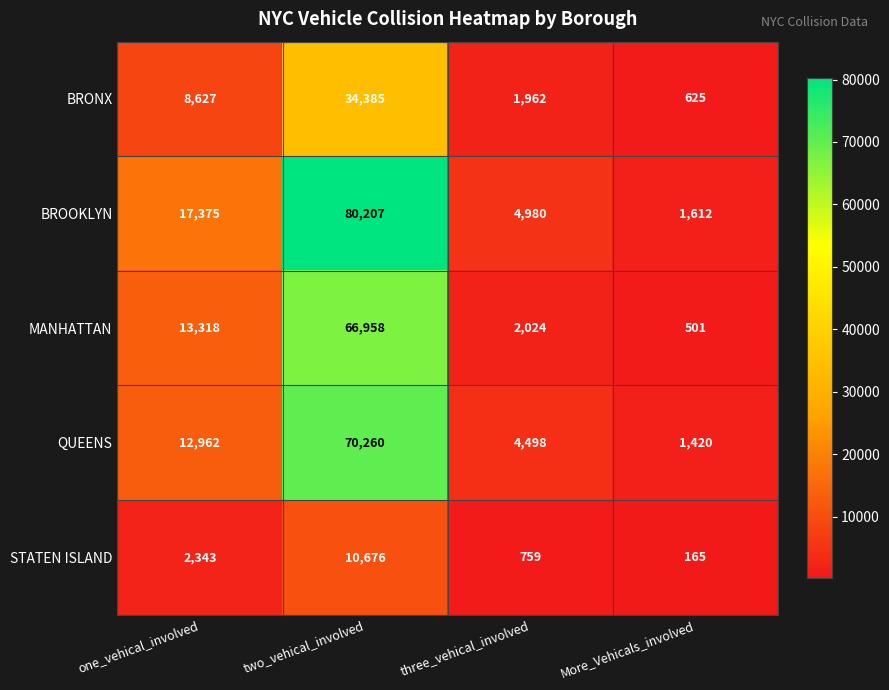

What is the difference between the maximum and minimum values in the BROOKLYN series?

78595